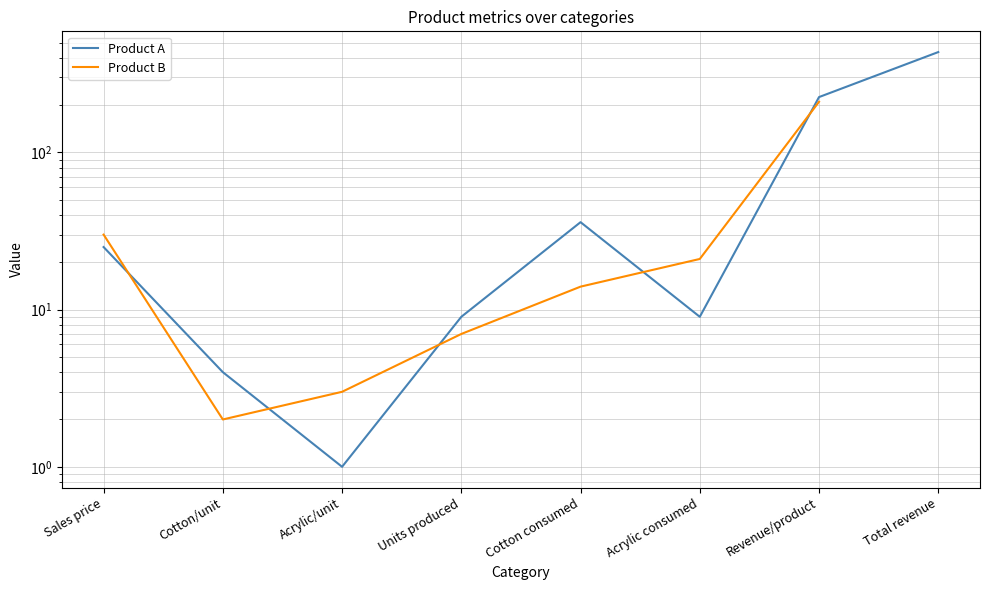

Which series changed the most between Acrylic/unit and Acrylic consumed?

Product B